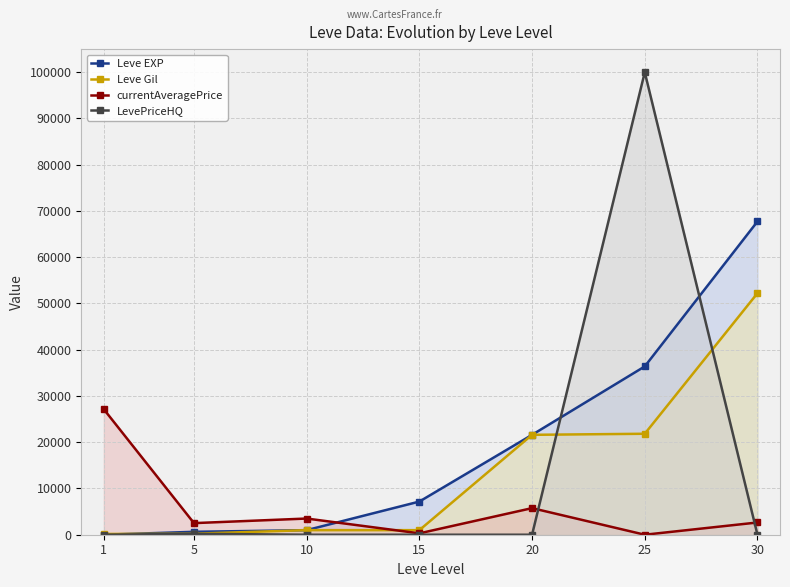

What are all the series names shown in the legend?

Leve EXP, Leve Gil, currentAveragePrice, LevePriceHQ